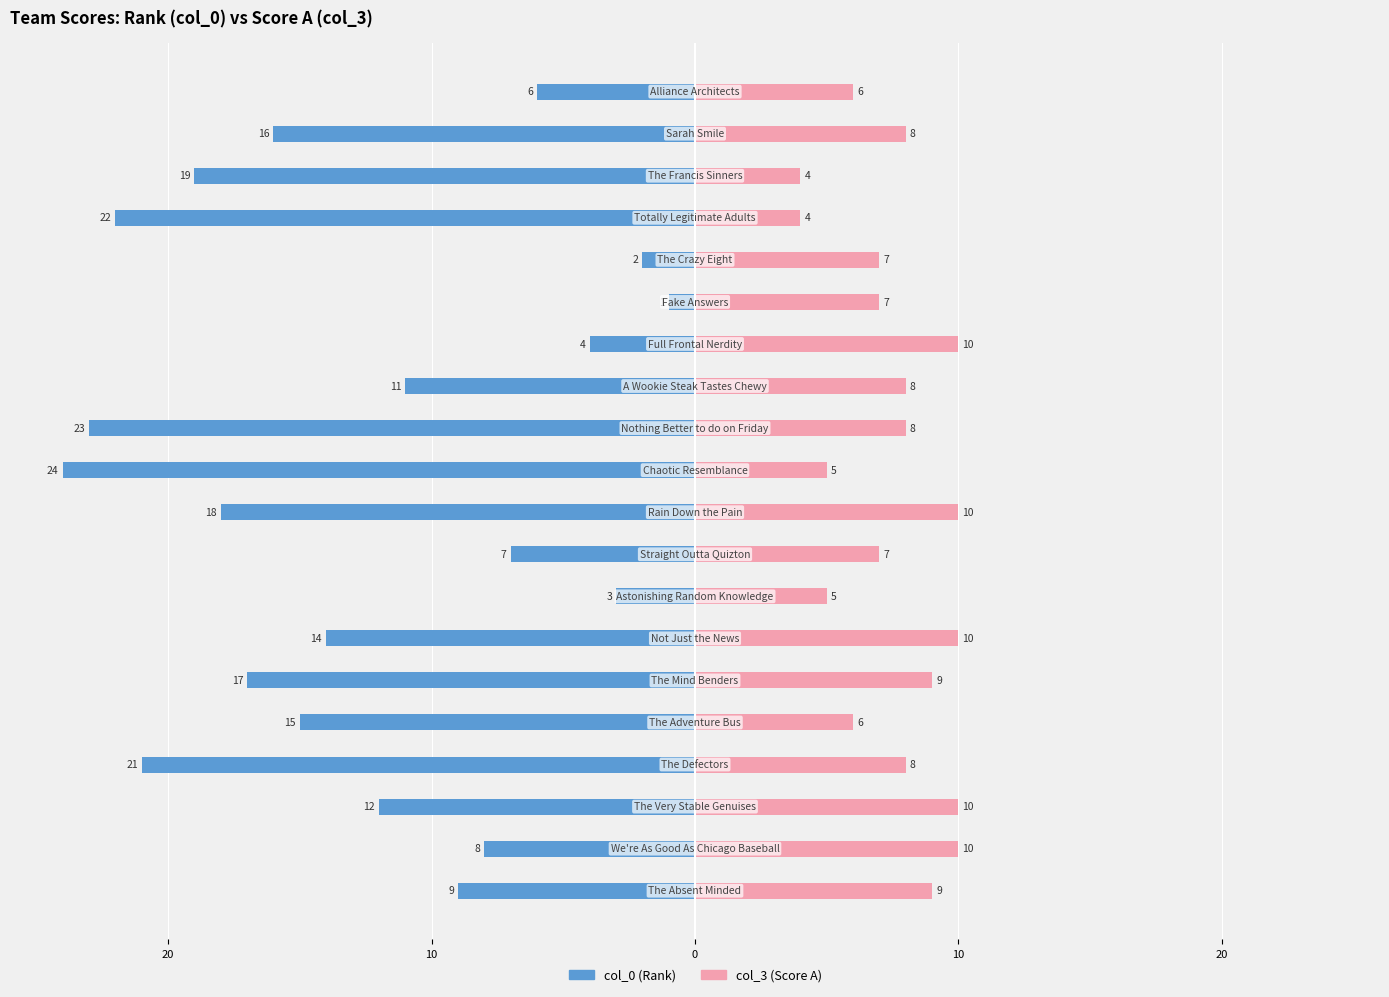

Count the number of categories in the chart.

20